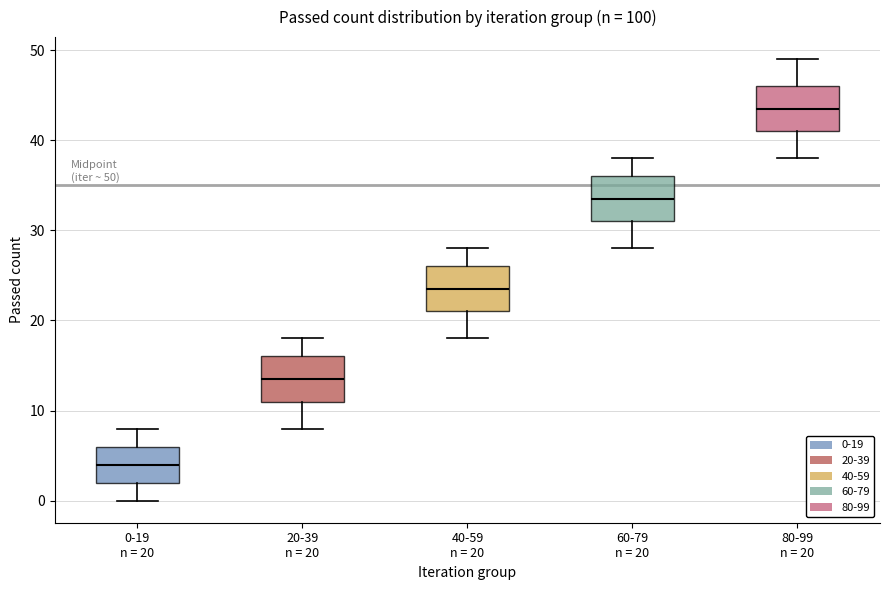

Which box has the highest median line?

80-99 n = 20